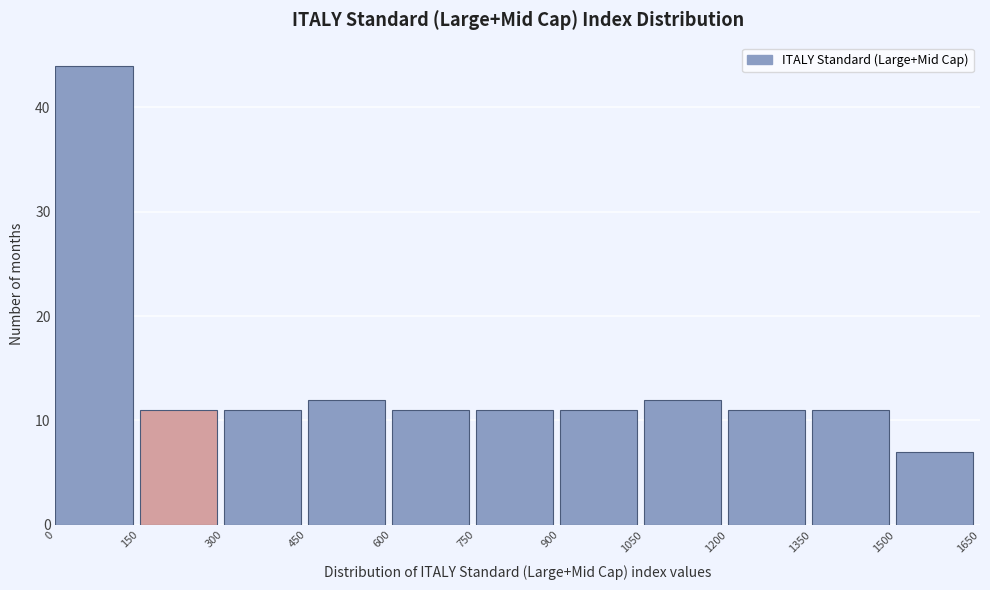

How tall is the bar that spans 1200 to 1350 on the x-axis? The values are not printed on the chart, so give them approximately, as read against the axis.

11